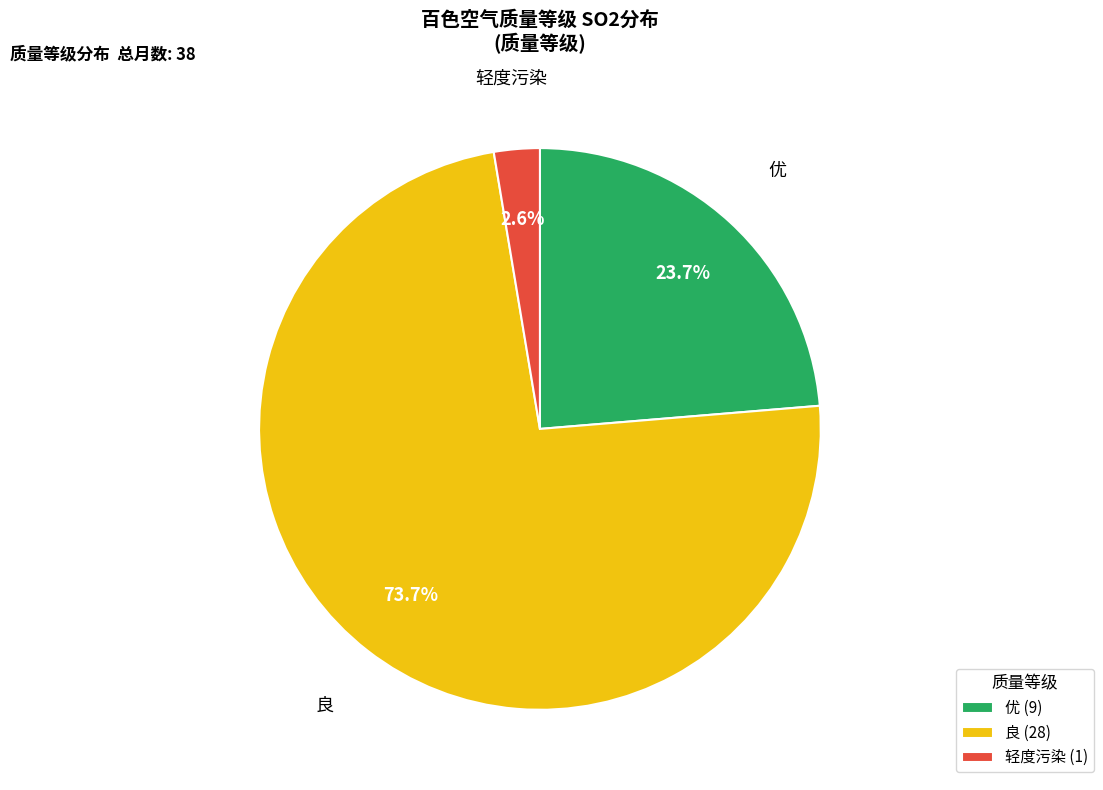

Combined, what portion of the pie is 良 and 轻度污染?

76.3%